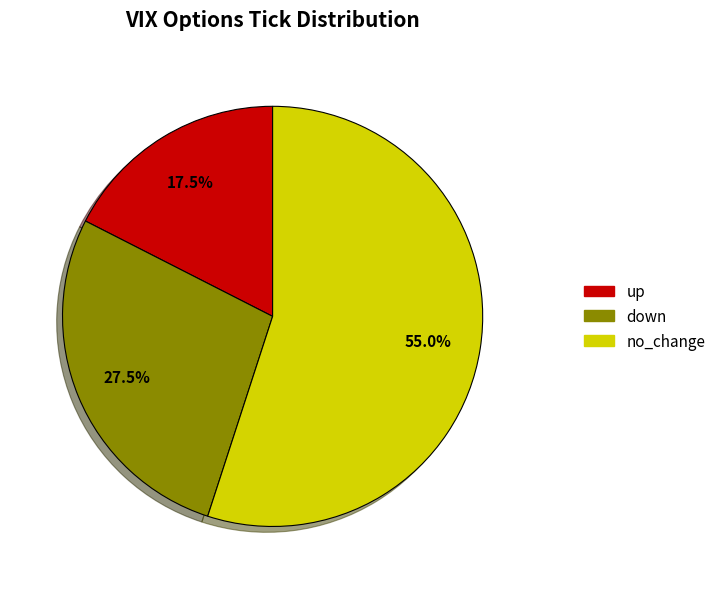

What is the smallest slice in the pie chart?

up